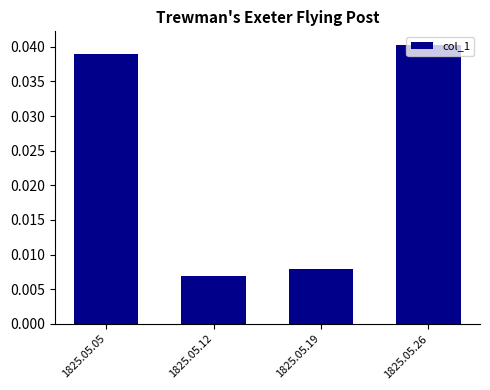

Which has a higher value, 1825.05.26 or 1825.05.12?

1825.05.26